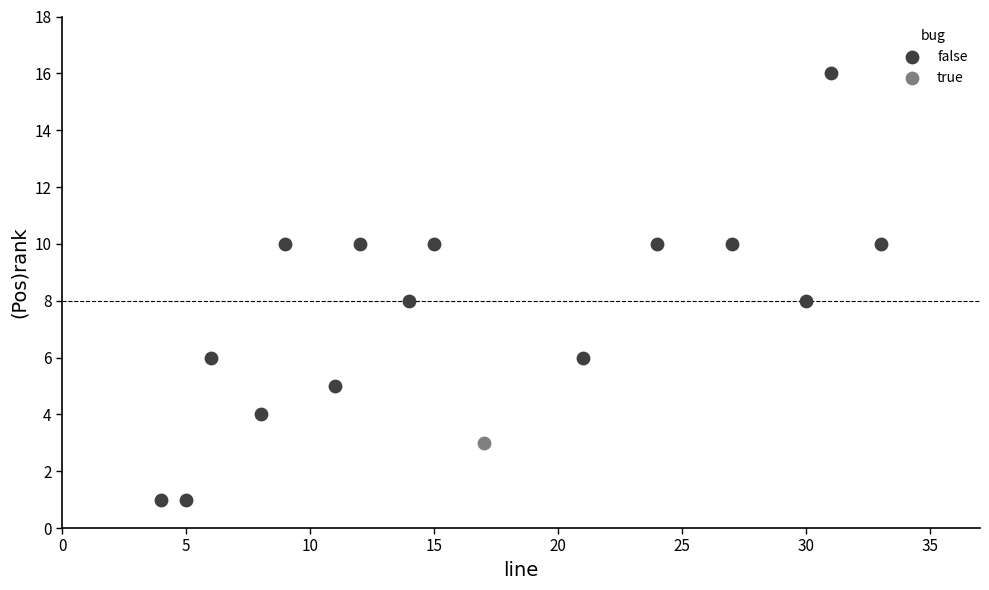

What are all the series names shown in the legend?

false, true